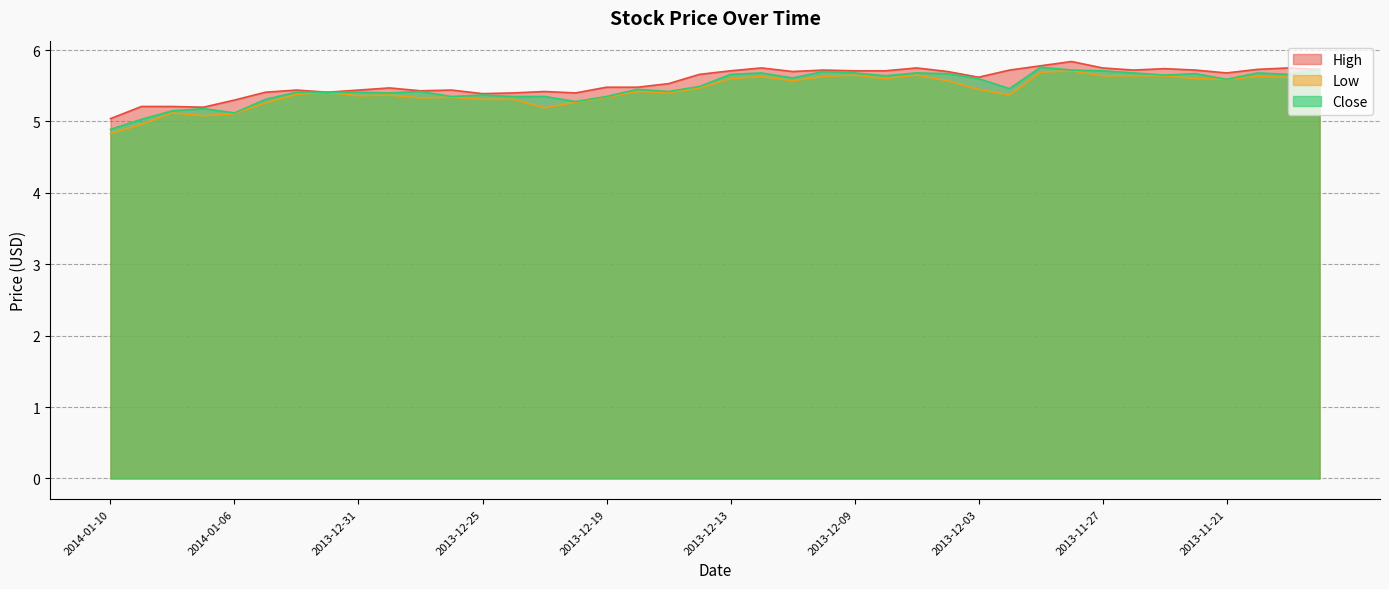

At how many categories does at least one series exceed 5?

40